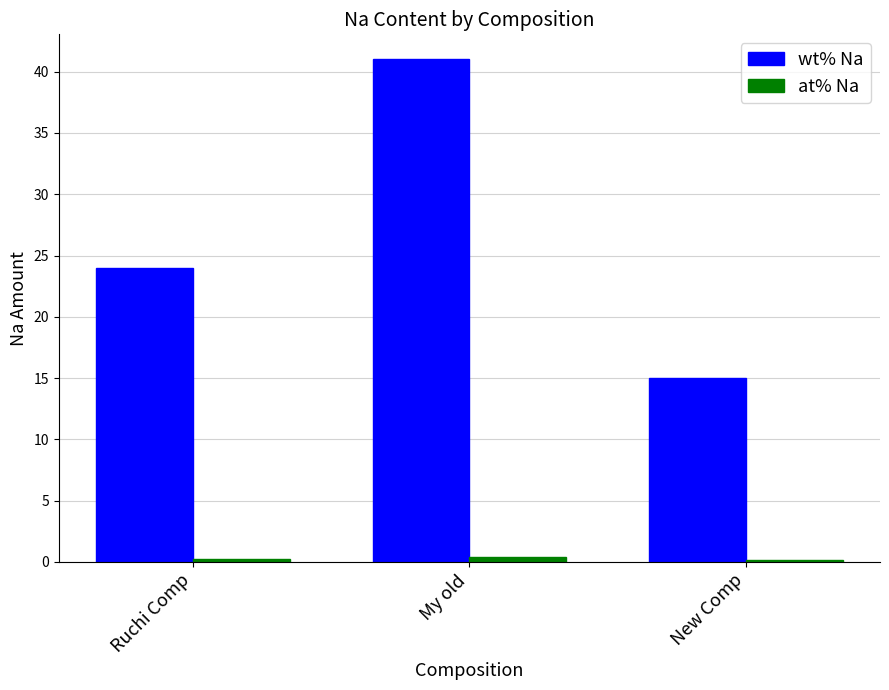

The value of wt% Na at My old is 41.0. True or false?

True